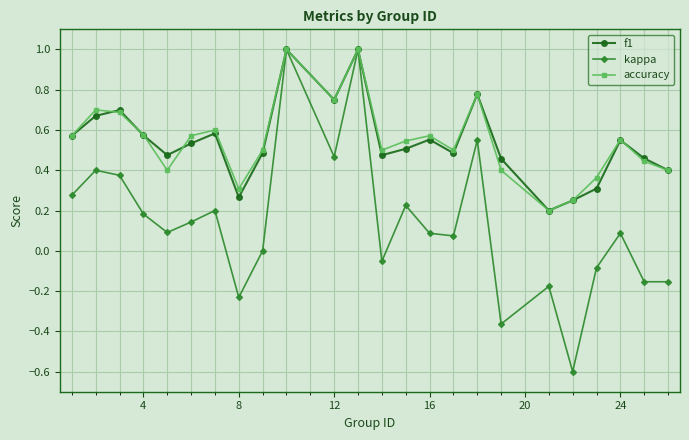

What is the value of the kappa point at the 12th from the left?

1.0